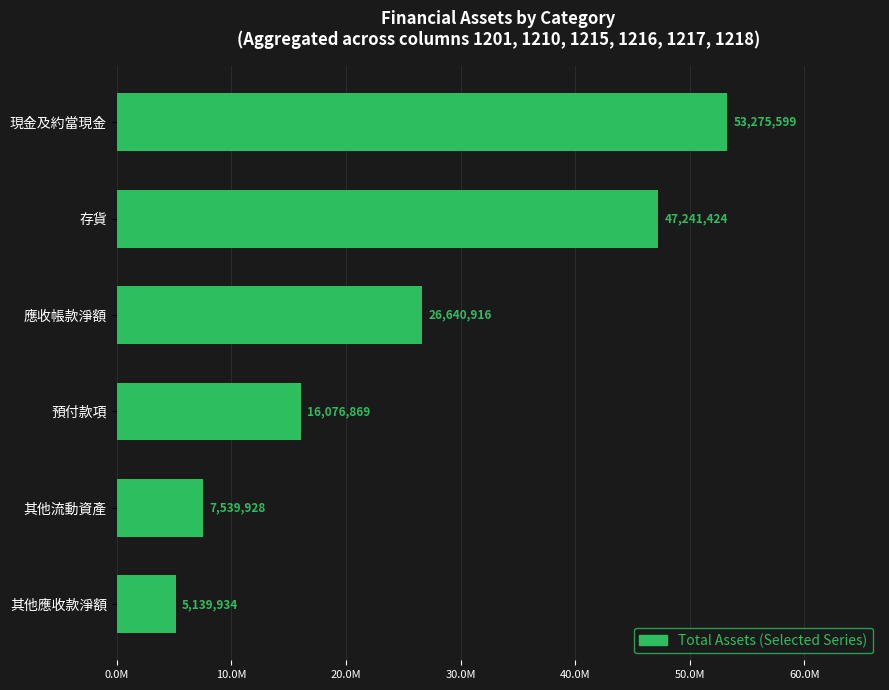

What is the greatest value displayed?

53275599